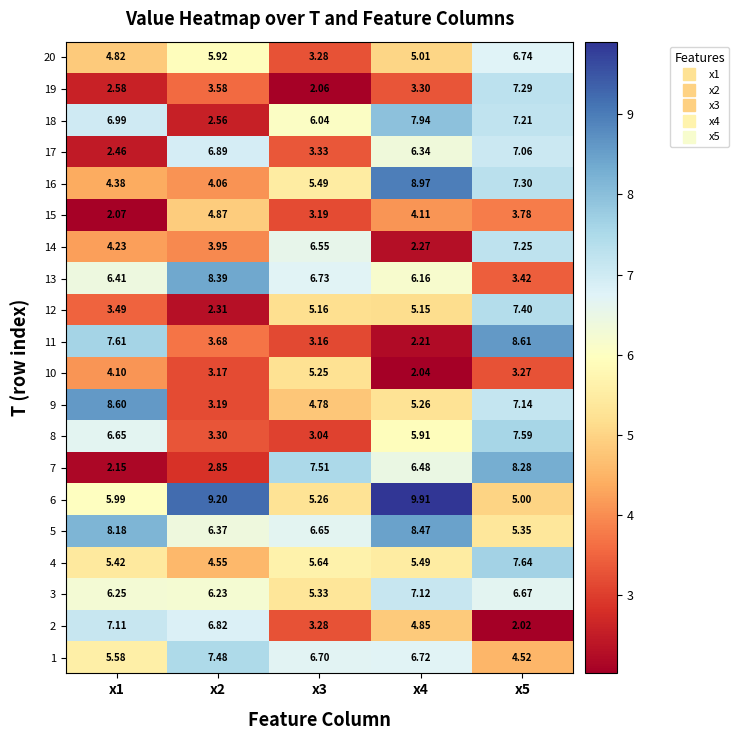

Count the number of data series in this chart.

20